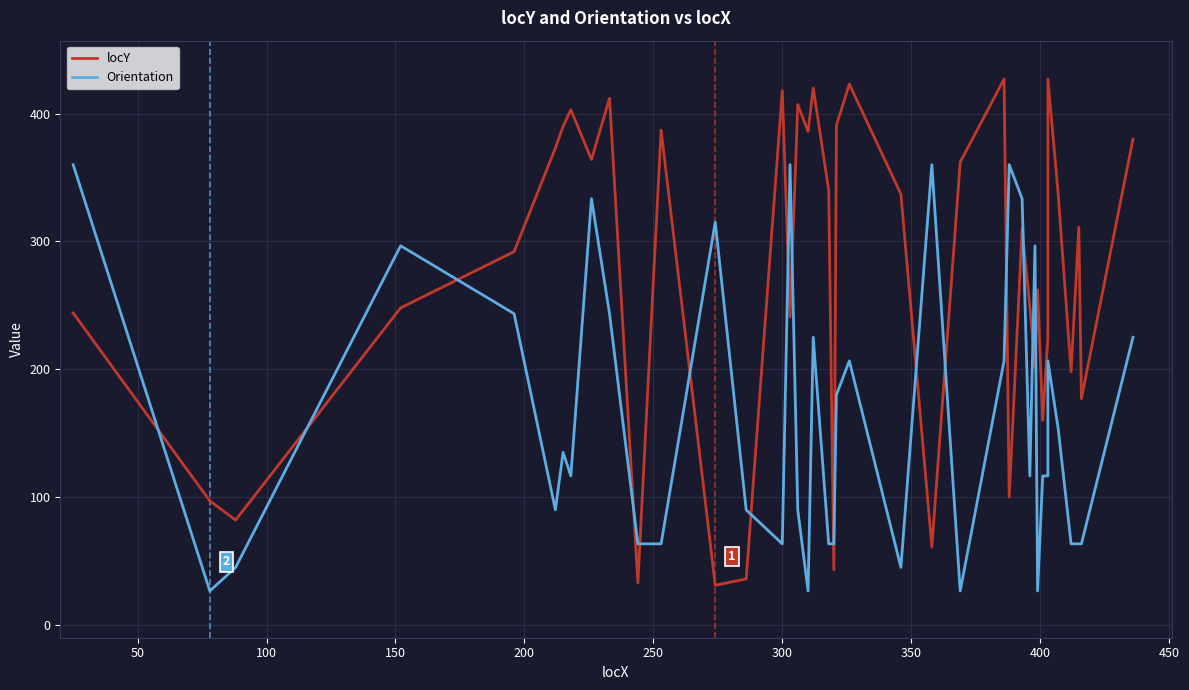

How many lines are shown in the chart?

2